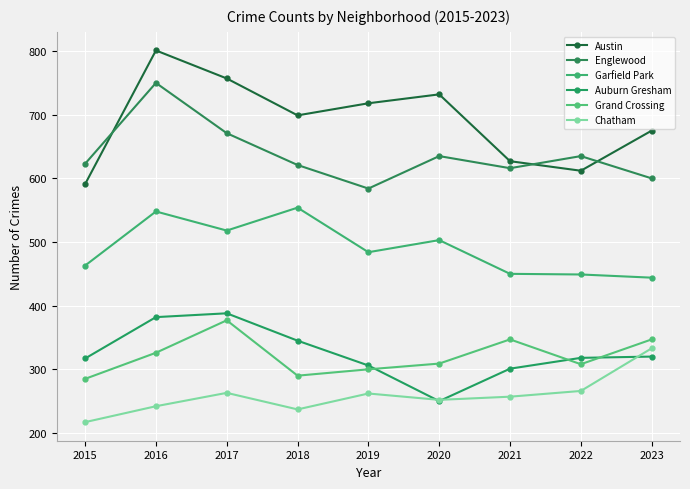

Is this an area chart (filled region under the line)?

No